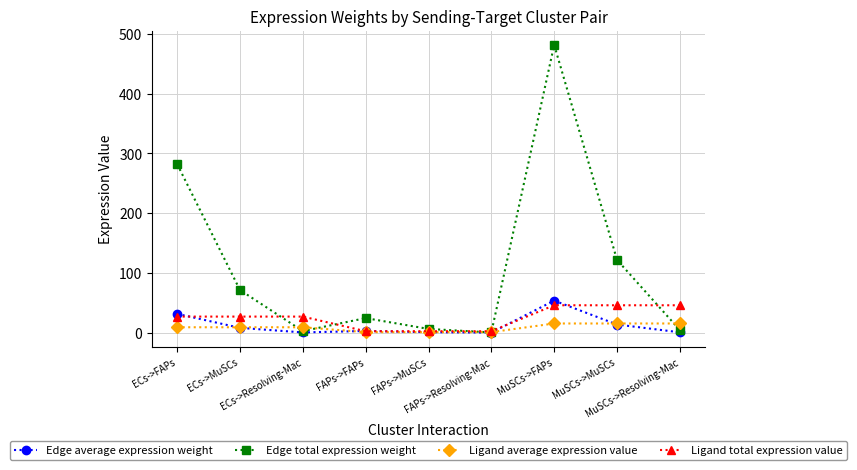

Which series has the largest total across all categories?

Edge total expression weight